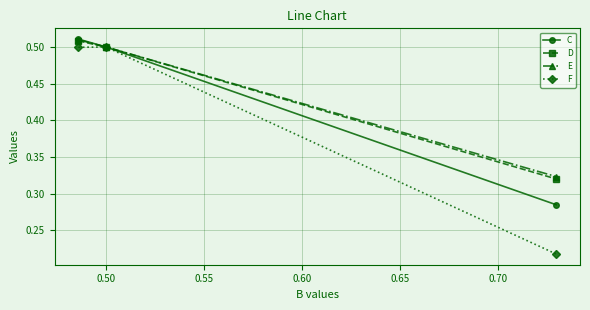

At how many categories does at least one series exceed 0?

3